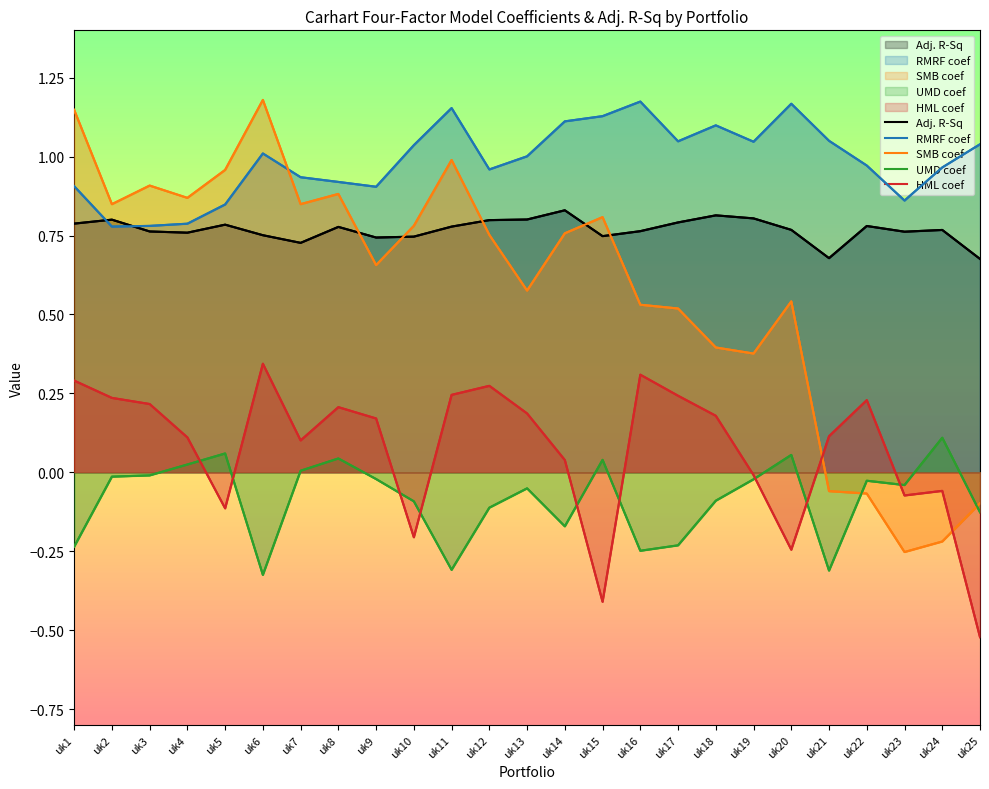

Does the chart have visible grid lines?

No